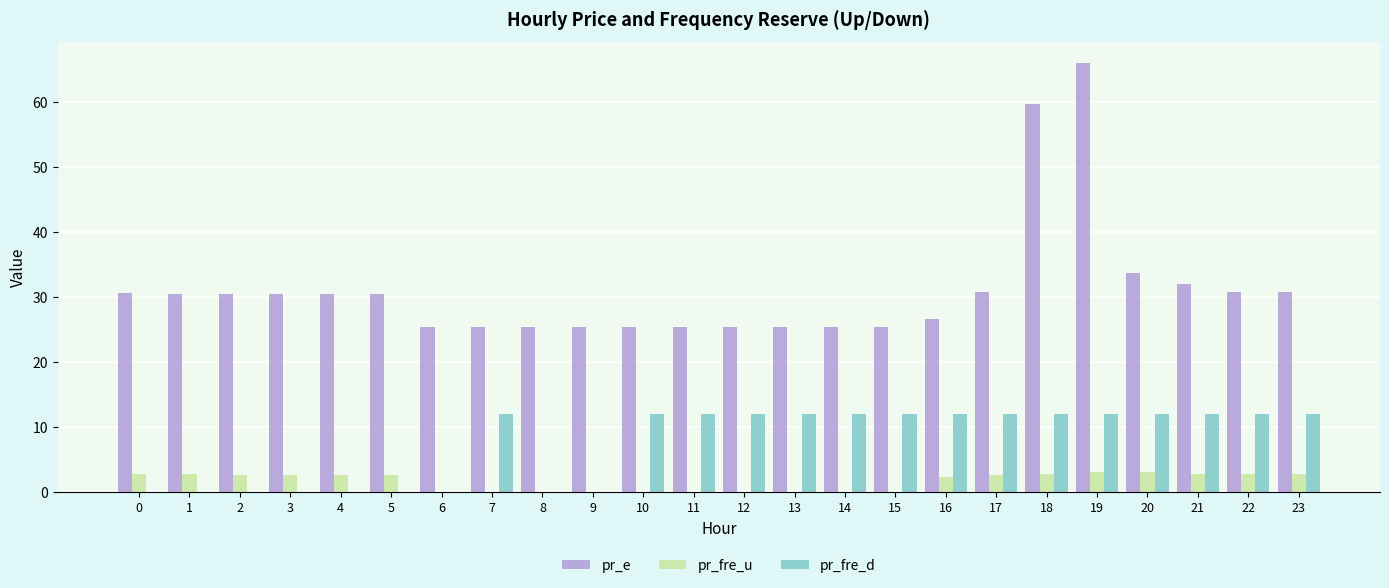

What is the greatest value displayed?

66.0